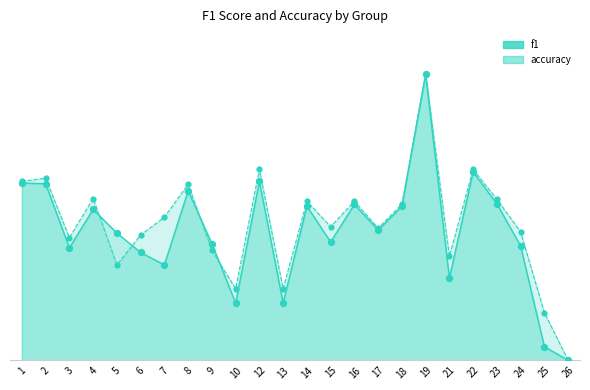

Which series has the largest Y range (max minus min)?

f1